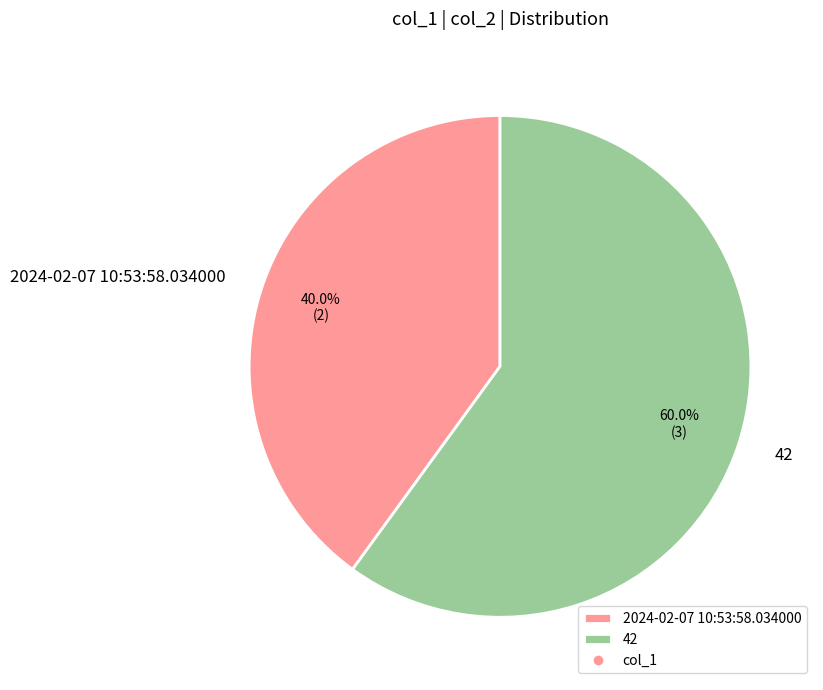

Do 42 and 2024-02-07 10:53:58.034000 together represent more than half of the pie?

Yes